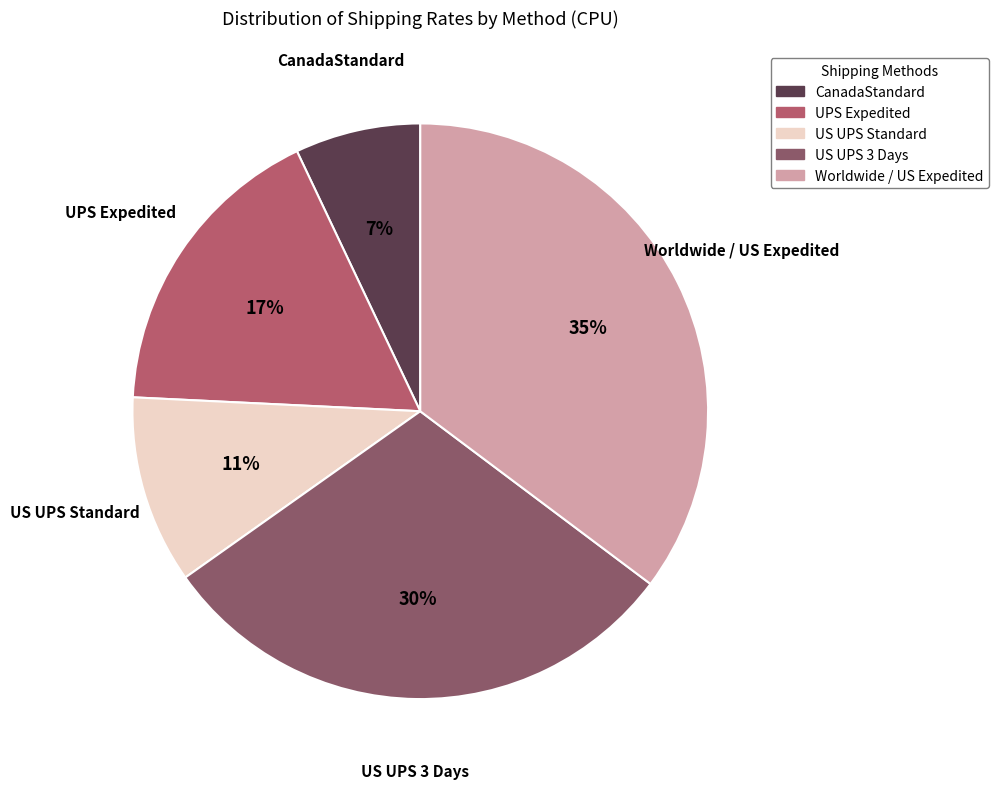

Is there any slice that represents more than half of the pie?

No